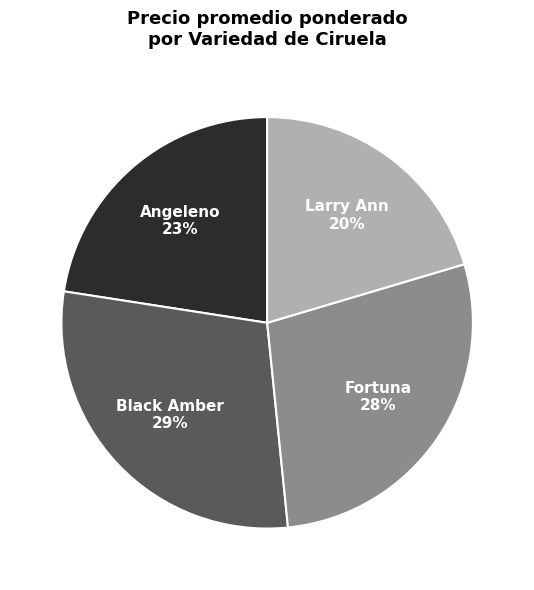

To the nearest percent, what is the difference between the largest and smallest slice percentages?

9%